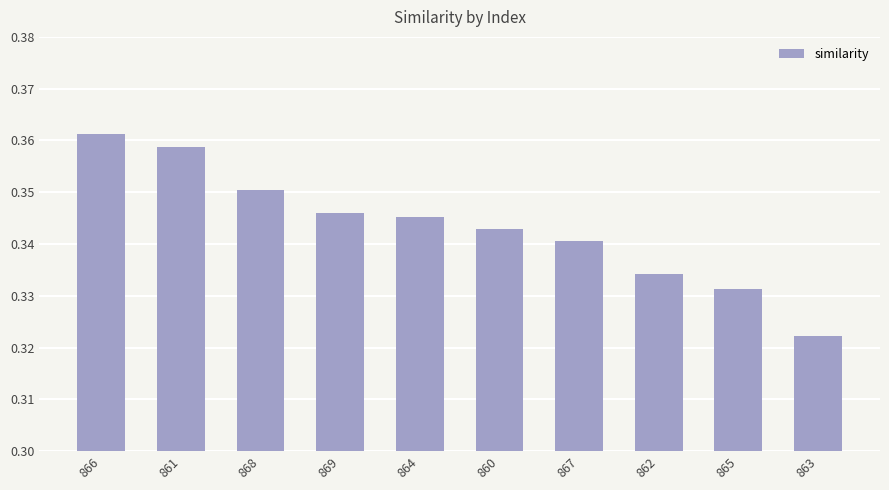

Count the values in the range 0 to 1.

10